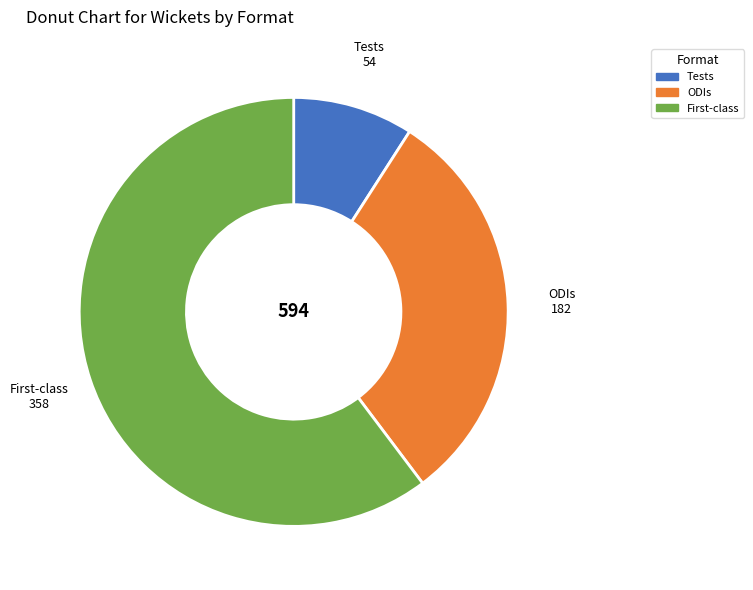

What is the majority slice?

First-class